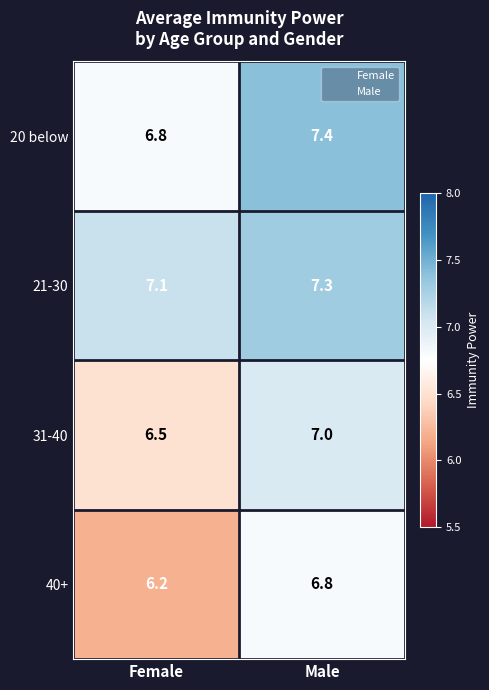

Count the number of categories in the chart.

2